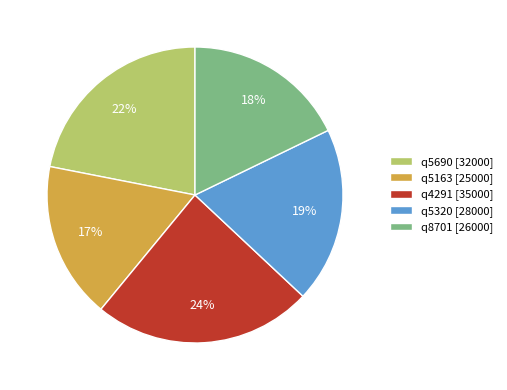

Rank the categories by value from lowest to highest.

q5163, q8701, q5320, q5690, q4291